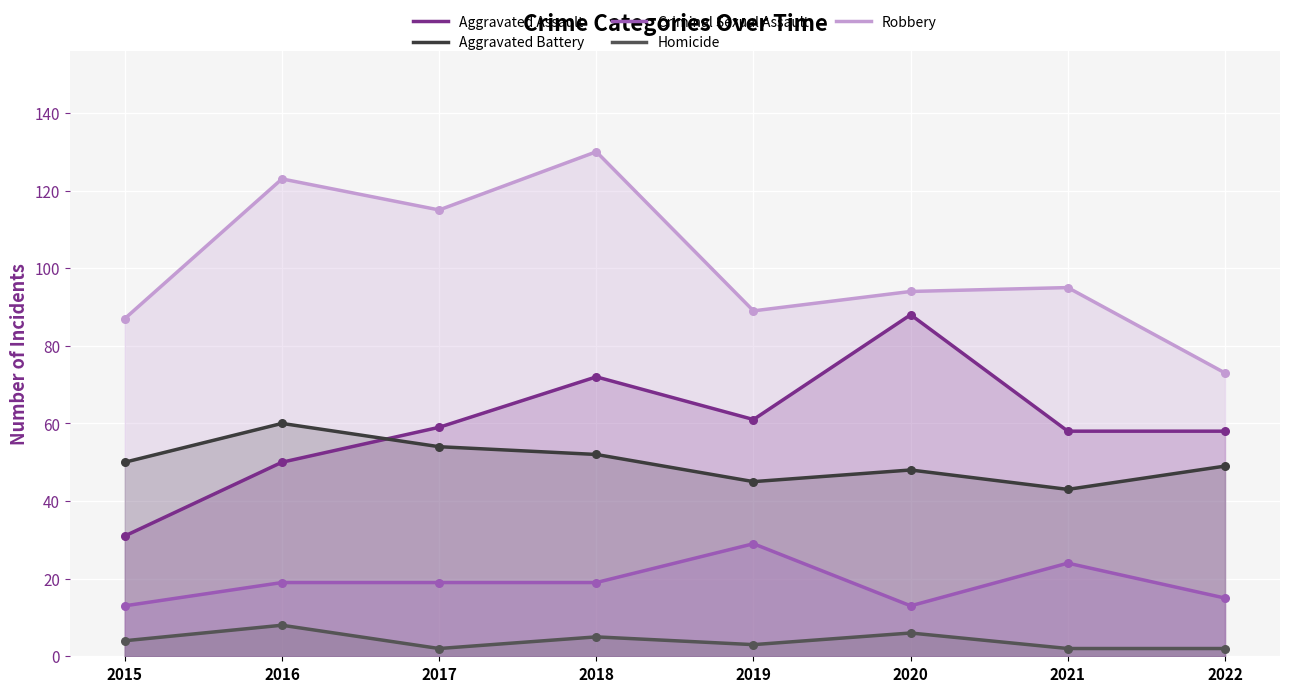

What are all the series names shown in the legend?

Aggravated Assault, Aggravated Battery, Criminal Sexual Assault, Homicide, Robbery